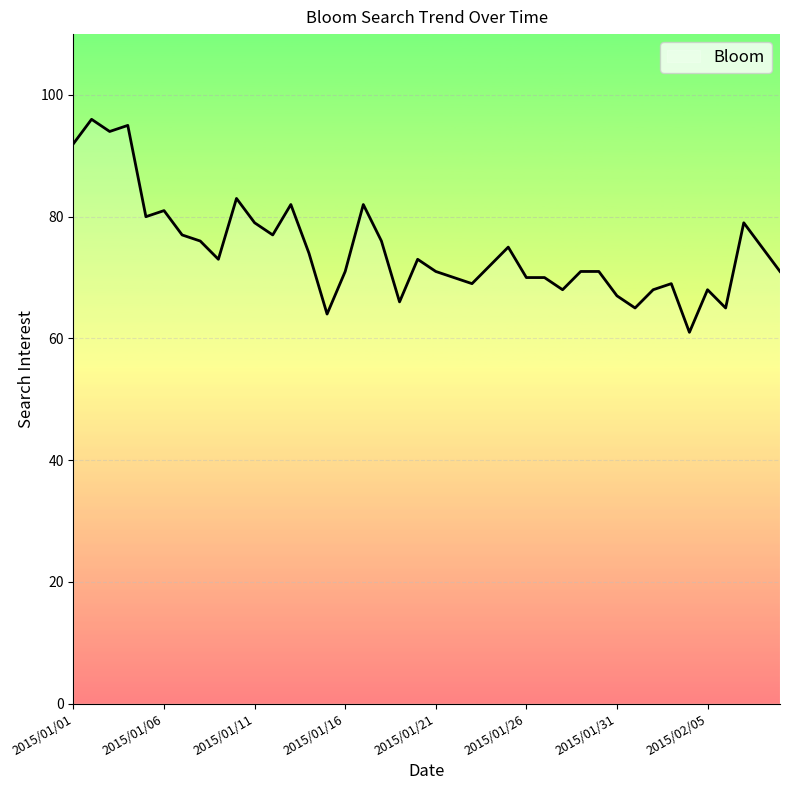

What is the difference between the maximum and second lowest values?

32